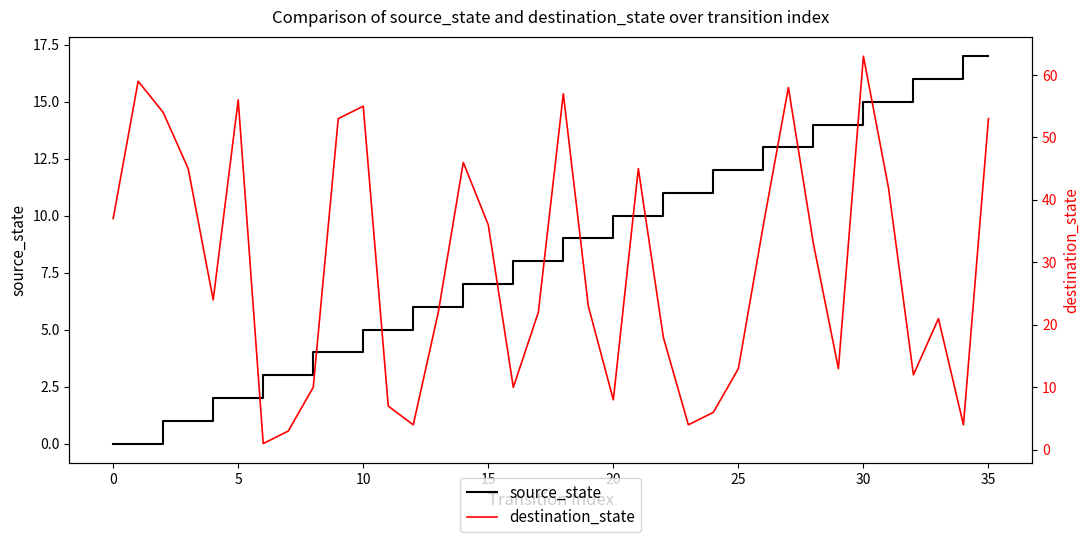

How many interior local valleys does the destination_state series have?

9